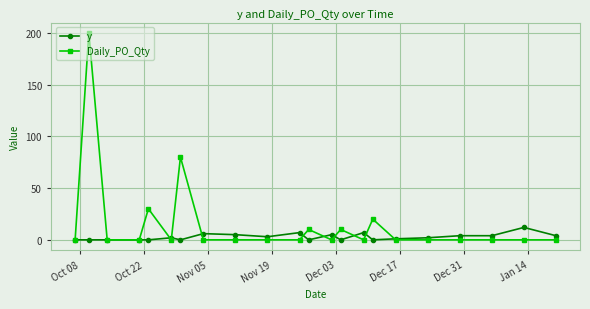

What is the greatest value displayed?

200